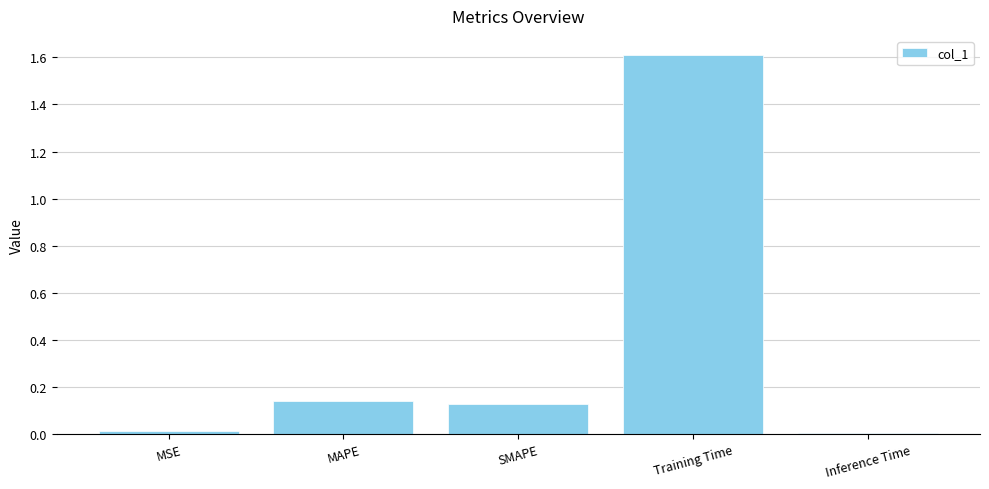

Between SMAPE and Training Time, which is larger?

Training Time